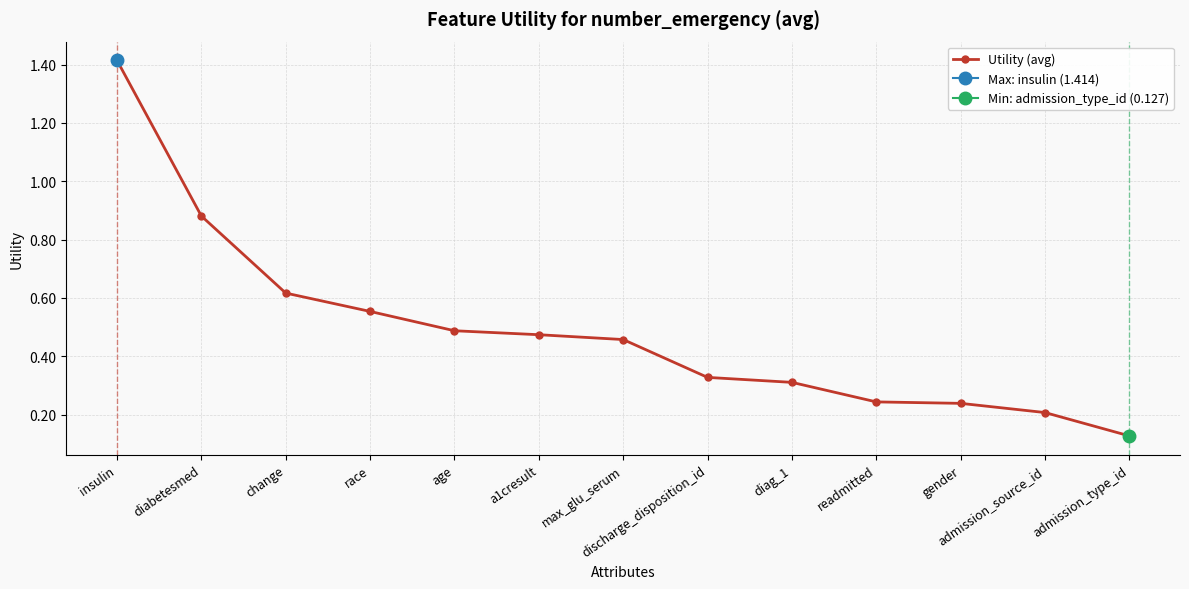

What is the label of the 9th point from the right?

age